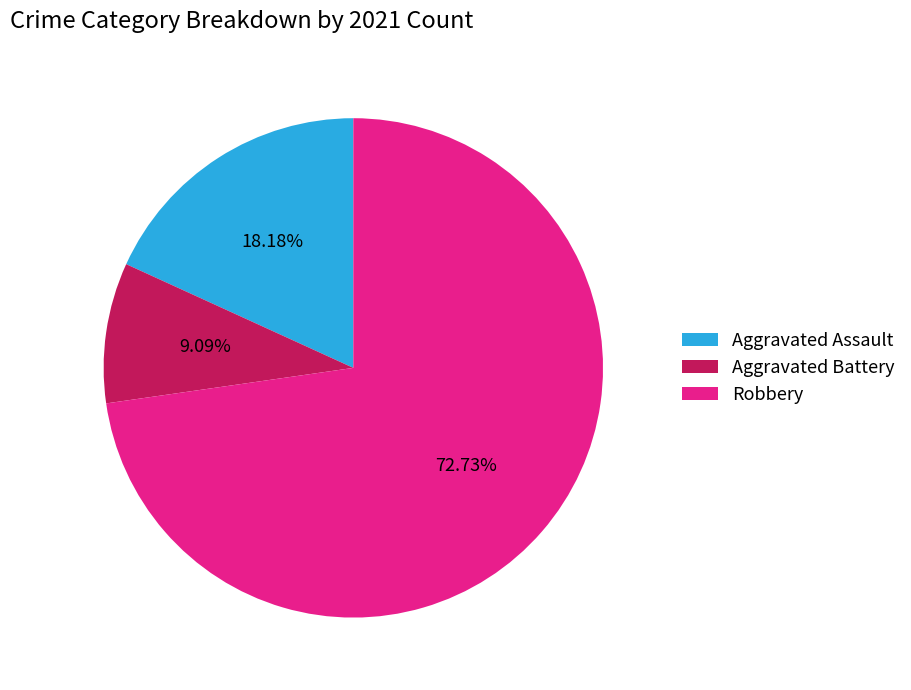

What is the total percentage of Aggravated Assault and Robbery?

90.9%